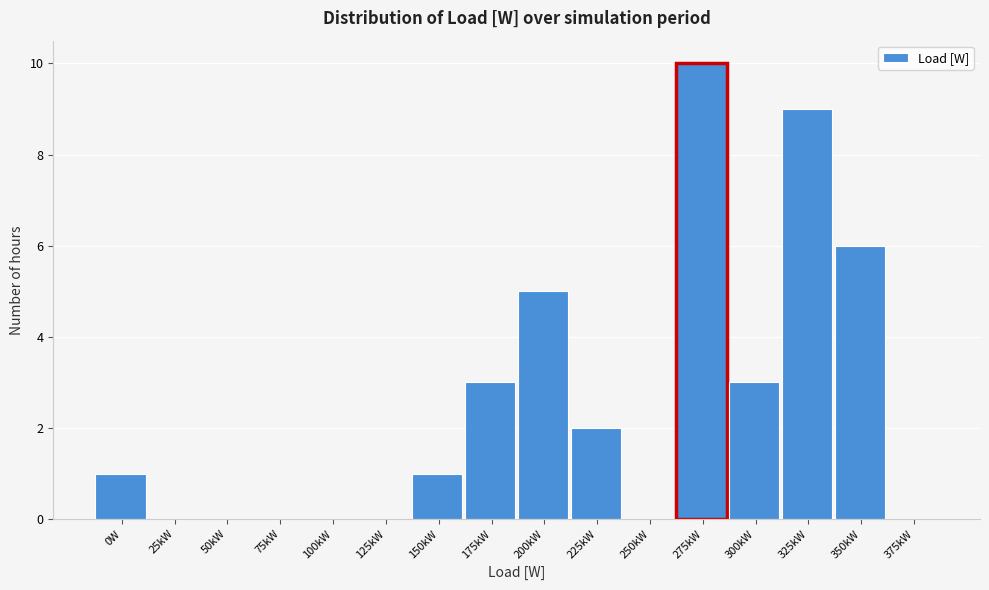

Reading right to left, what are all the values shown in this chart?

375kW=0	350kW=6	325kW=9	300kW=3	275kW=10	250kW=0	225kW=2	200kW=5	175kW=3	150kW=1	125kW=0	100kW=0	75kW=0	50kW=0	25kW=0	0W=1